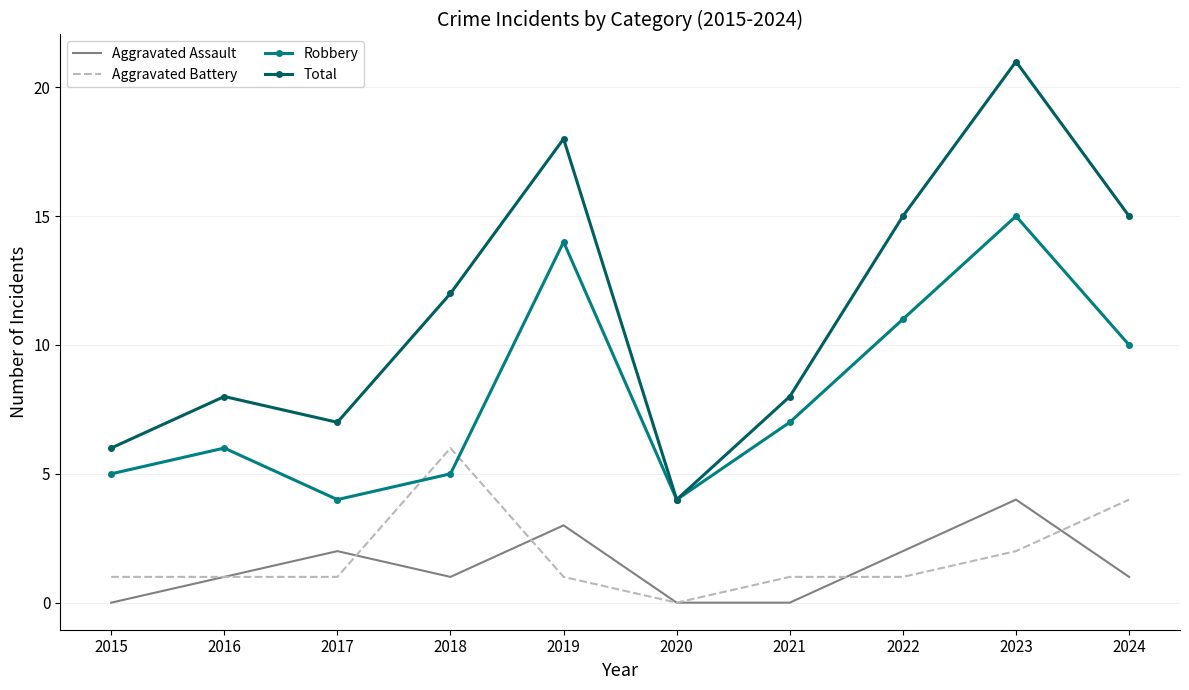

Rank the series by their maximum value, from highest to lowest.

Total, Robbery, Aggravated Battery, Aggravated Assault